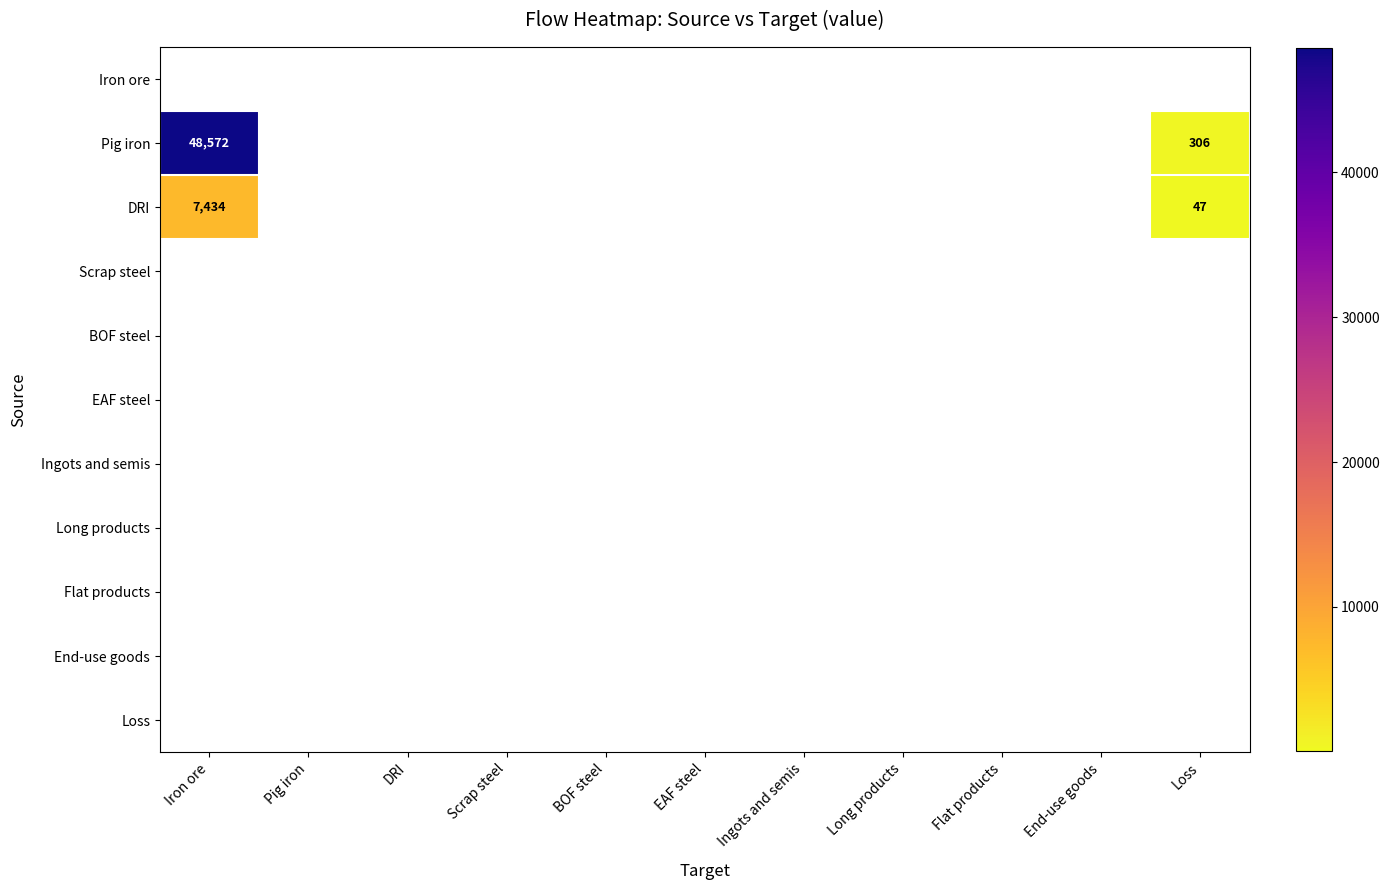

The value of DRI at Iron ore is 4016.8. True or false?

False